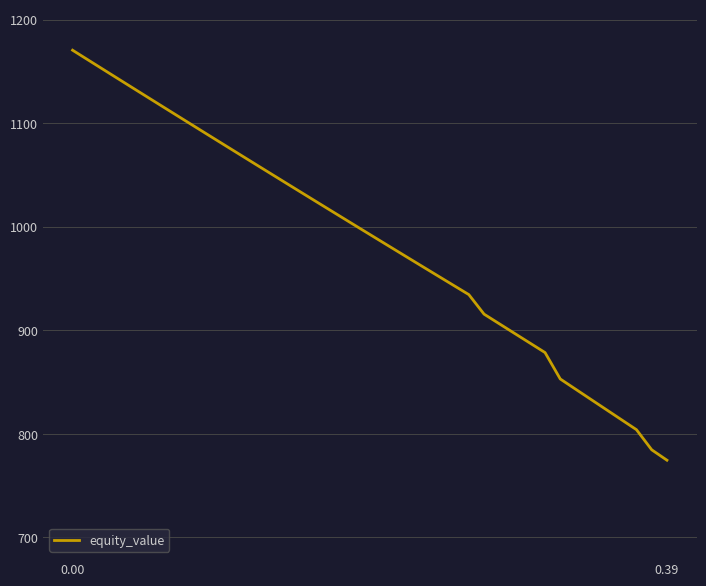

What is the difference between the maximum and minimum values?

396.0